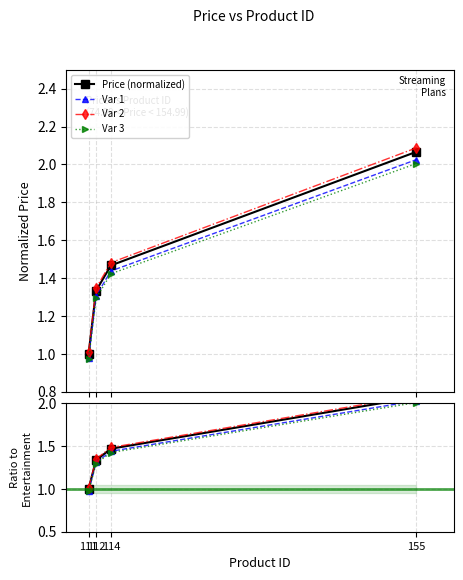

What is the value of the Var 1 point at the 2nd from the left?

1.3